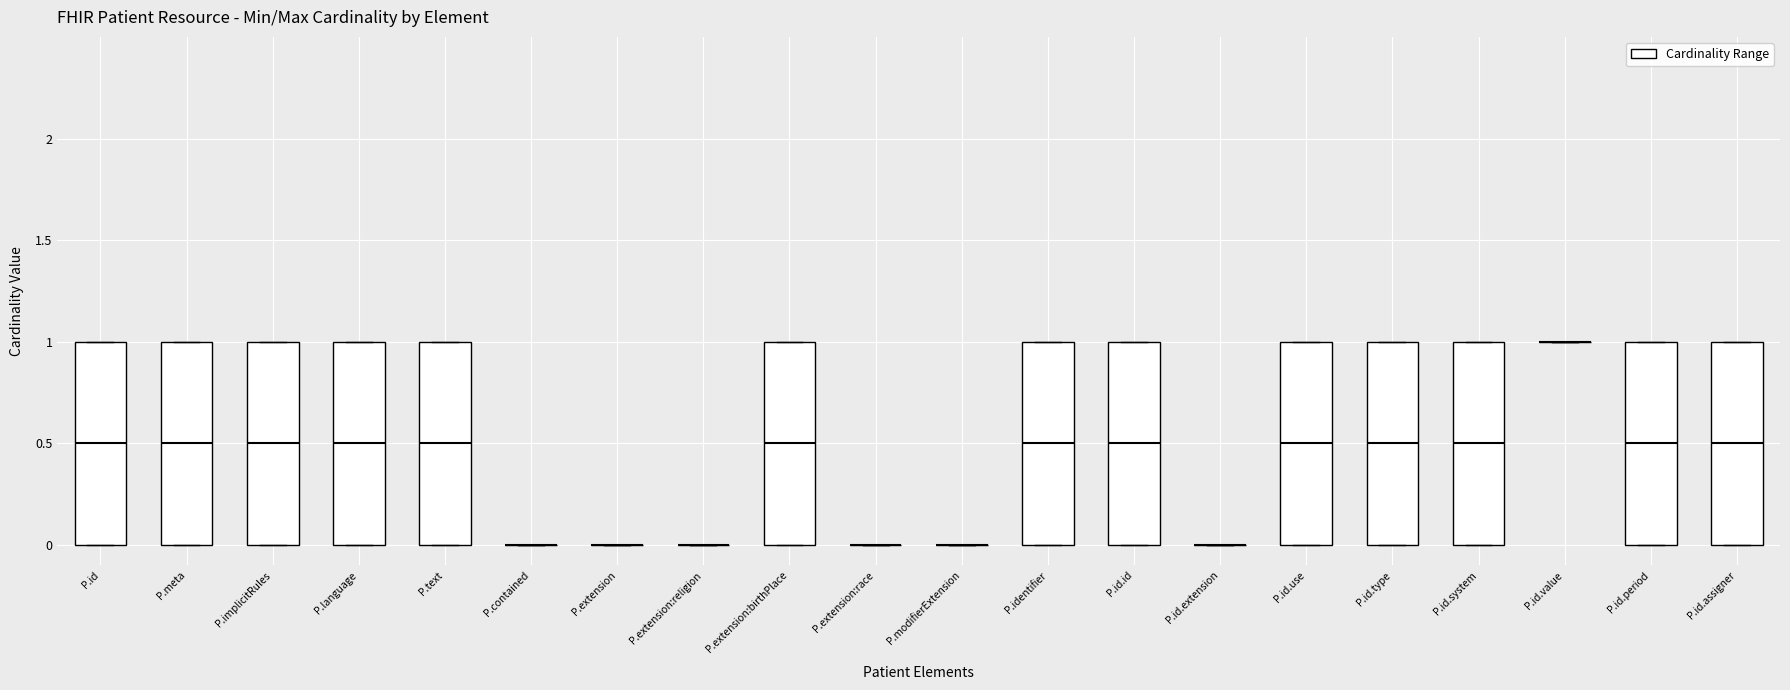

Reading left to right, read every box against the y-axis: the position of its median line, the range the box covers, and the ends of its whiskers. The values are not printed on the chart, so give them approximately, as read against the axis.

P.id: median 0.5, box 0.0 to 1.0, whiskers 0.0 to 1.0
P.meta: median 0.5, box 0.0 to 1.0, whiskers 0.0 to 1.0
P.implicitRules: median 0.5, box 0.0 to 1.0, whiskers 0.0 to 1.0
P.language: median 0.5, box 0.0 to 1.0, whiskers 0.0 to 1.0
P.text: median 0.5, box 0.0 to 1.0, whiskers 0.0 to 1.0
P.contained: box collapsed to a line at 0.0, whiskers 0.0 to 0.0
P.extension: box collapsed to a line at 0.0, whiskers 0.0 to 0.0
P.extension:religion: box collapsed to a line at 0.0, whiskers 0.0 to 0.0
P.extension:birthPlace: median 0.5, box 0.0 to 1.0, whiskers 0.0 to 1.0
P.extension:race: box collapsed to a line at 0.0, whiskers 0.0 to 0.0
P.modifierExtension: box collapsed to a line at 0.0, whiskers 0.0 to 0.0
P.identifier: median 0.5, box 0.0 to 1.0, whiskers 0.0 to 1.0
P.id.id: median 0.5, box 0.0 to 1.0, whiskers 0.0 to 1.0
P.id.extension: box collapsed to a line at 0.0, whiskers 0.0 to 0.0
P.id.use: median 0.5, box 0.0 to 1.0, whiskers 0.0 to 1.0
P.id.type: median 0.5, box 0.0 to 1.0, whiskers 0.0 to 1.0
P.id.system: median 0.5, box 0.0 to 1.0, whiskers 0.0 to 1.0
P.id.value: box collapsed to a line at 1.0, whiskers 1.0 to 1.0
P.id.period: median 0.5, box 0.0 to 1.0, whiskers 0.0 to 1.0
P.id.assigner: median 0.5, box 0.0 to 1.0, whiskers 0.0 to 1.0